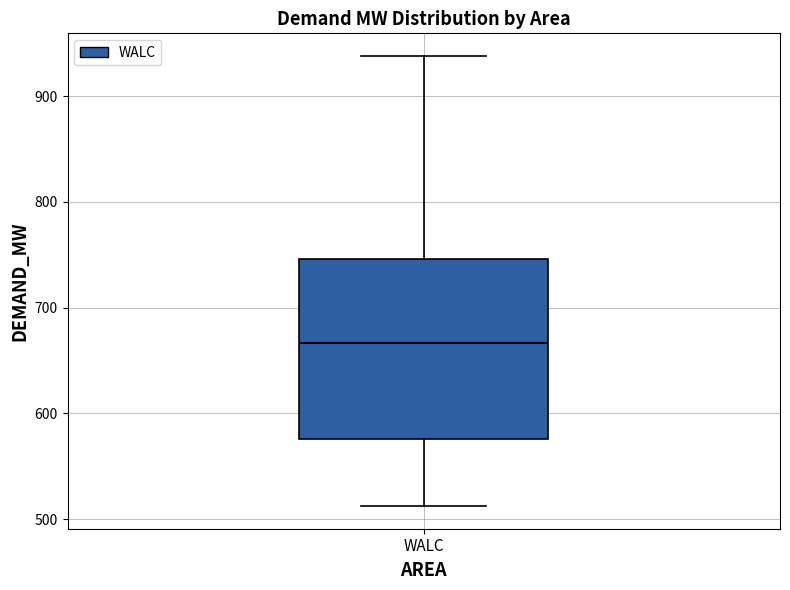

Read this box plot against the y-axis: the position of the median line, the range covered by the box, and the ends of both whiskers. The values are not printed on the chart, so give them approximately, as read against the axis.

median 670, box 580 to 750, whiskers 510 to 940